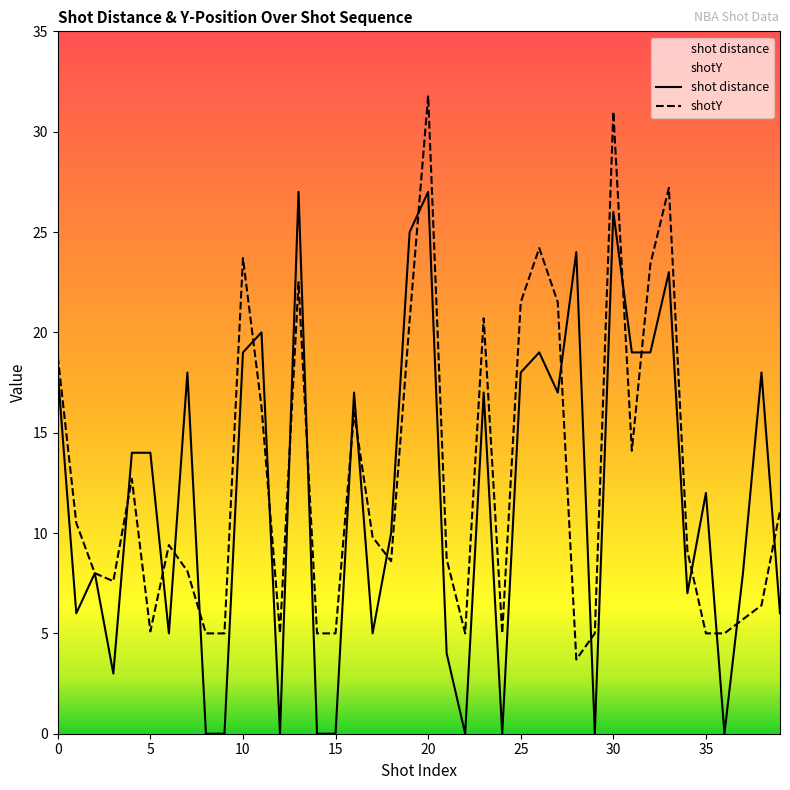

What is the average value of the shot distance series?

11.8